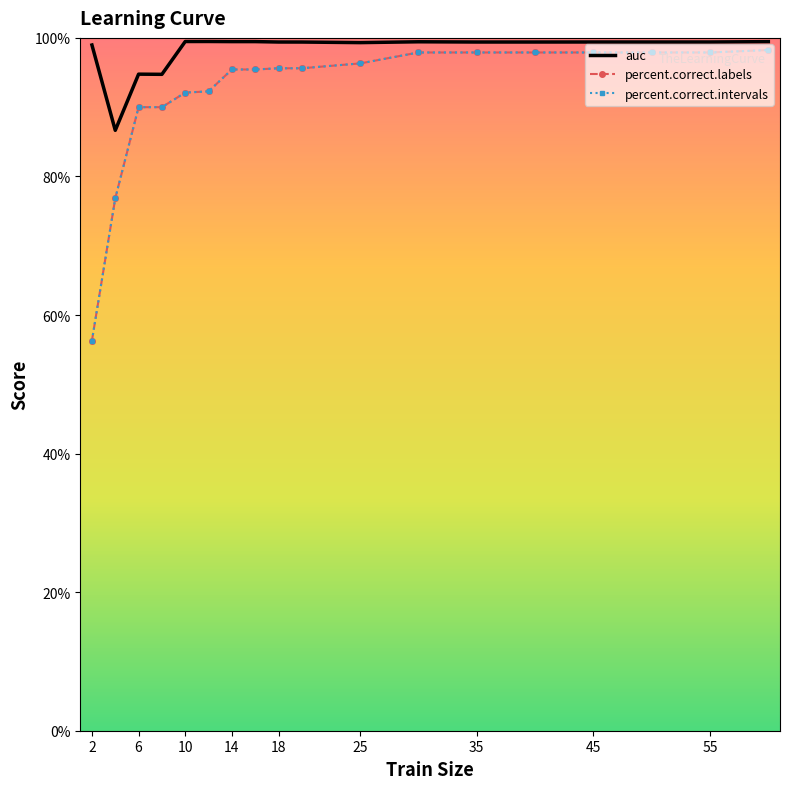

How many lines are shown in the chart?

3